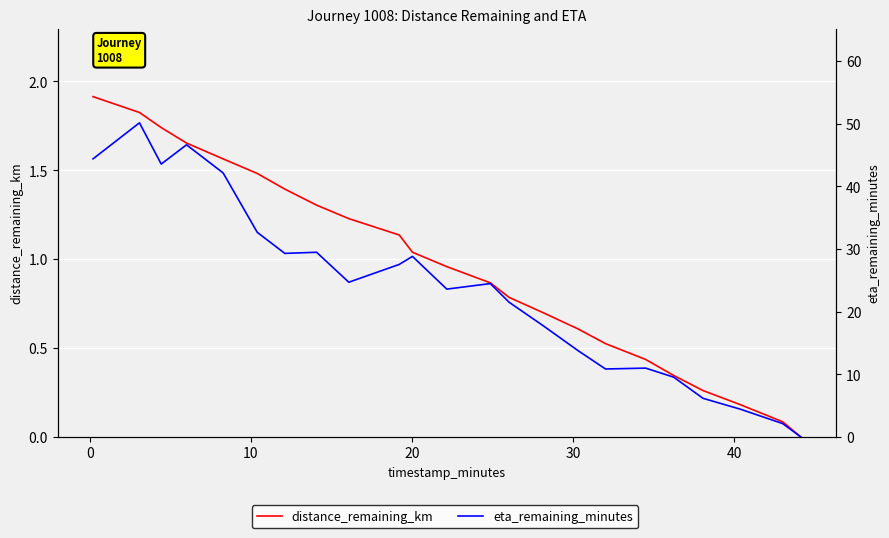

True or false: eta_remaining_minutes and distance_remaining_km cross at least once.

False